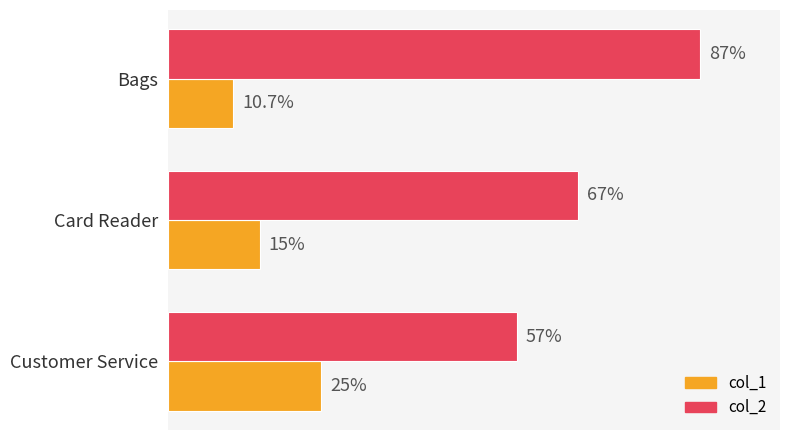

Which series has the largest range (max minus min)?

col_2